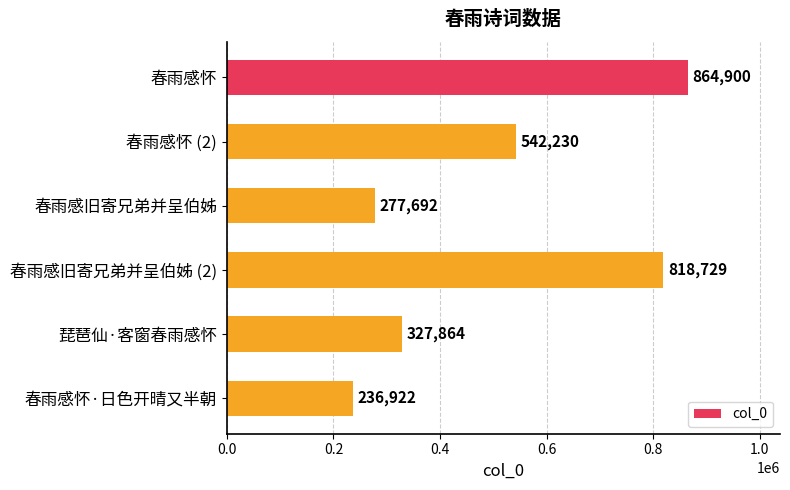

The chart shows a value of 542230 at 春雨感怀 (2). True or false?

True